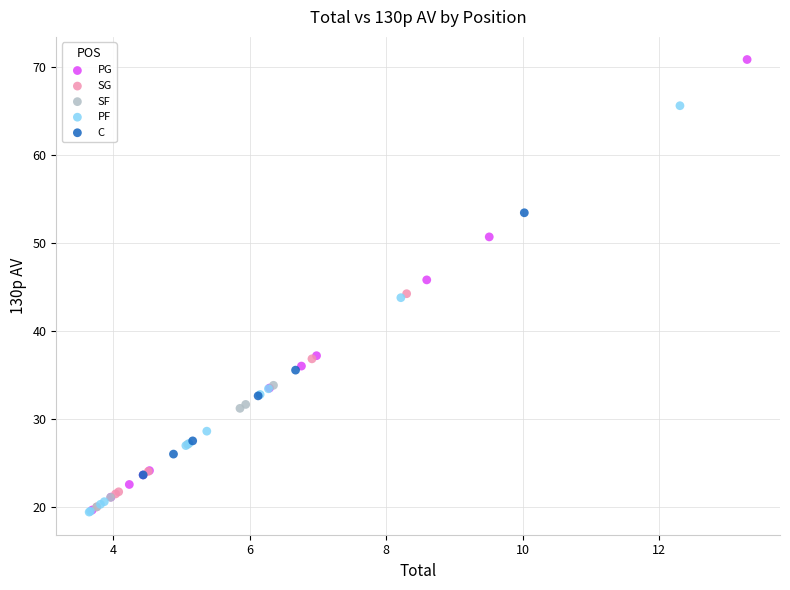

Which series reaches the maximum Y coordinate?

PG